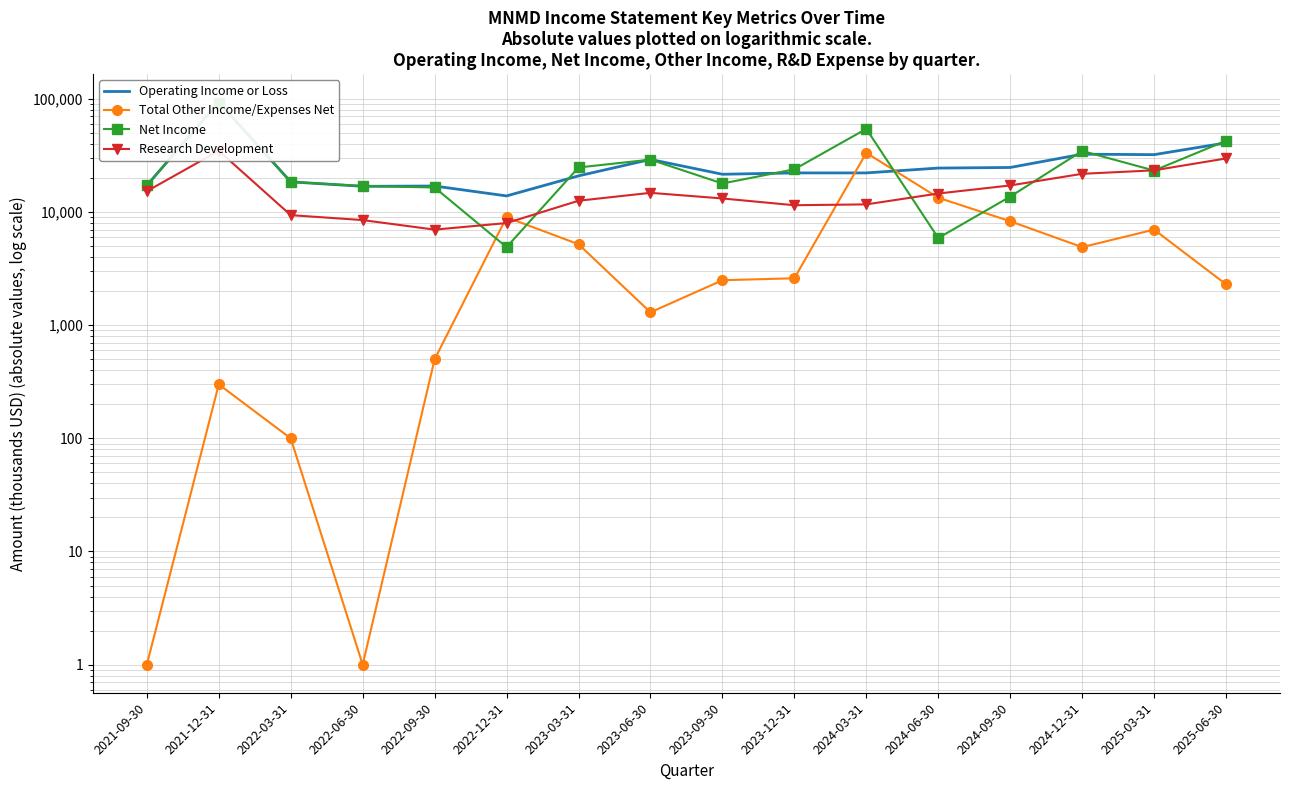

How many lines are shown in the chart?

4